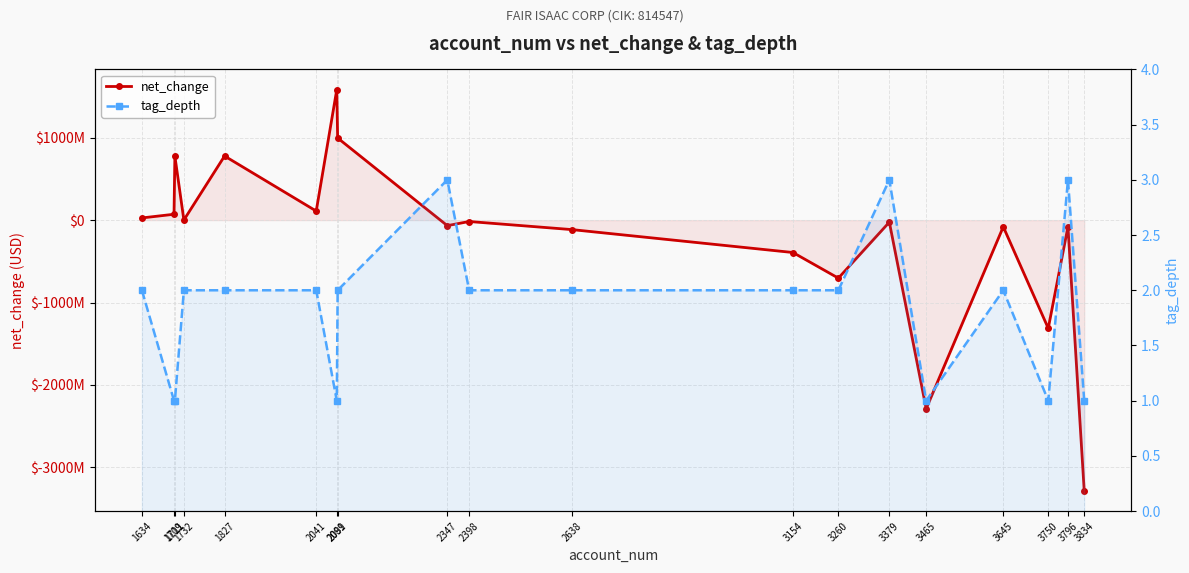

What is the minimum value shown in the chart?

-3286635000